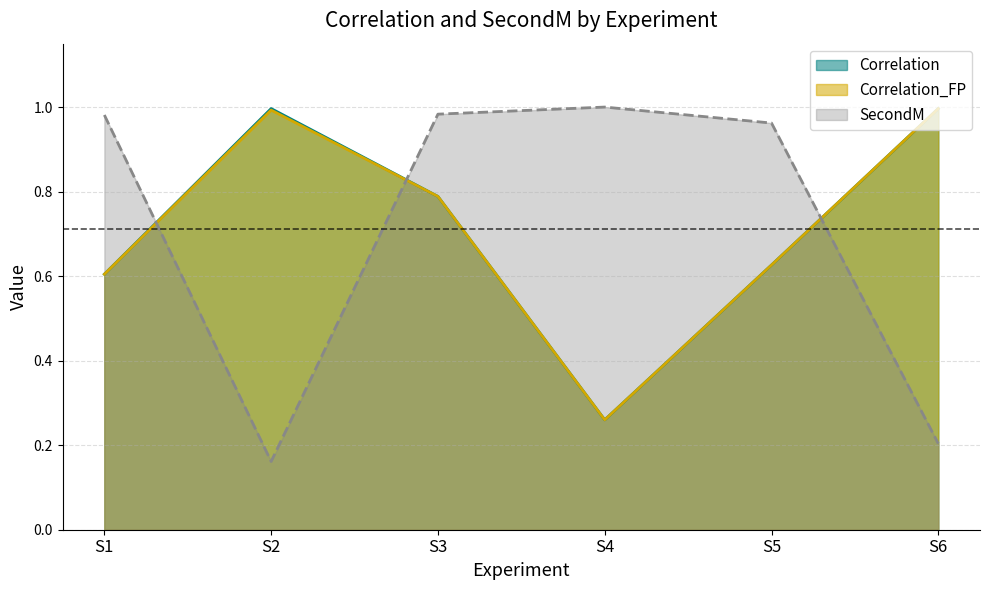

Reading right to left, transcribe all the data shown in this chart.

Correlation: S6=1.0	S5=0.6	S4=0.3	S3=0.8	S2=1.0	S1=0.6
Correlation_FP: S6=1.0	S5=0.6	S4=0.3	S3=0.8	S2=1.0	S1=0.6
SecondM: S6=0.2	S5=1.0	S4=1.0	S3=1.0	S2=0.2	S1=1.0